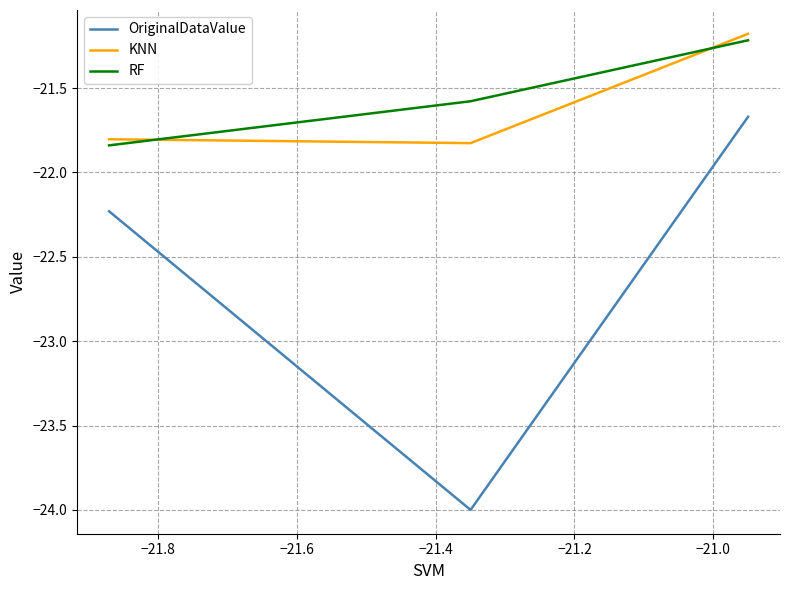

What is the highest value of the KNN series?

-21.2